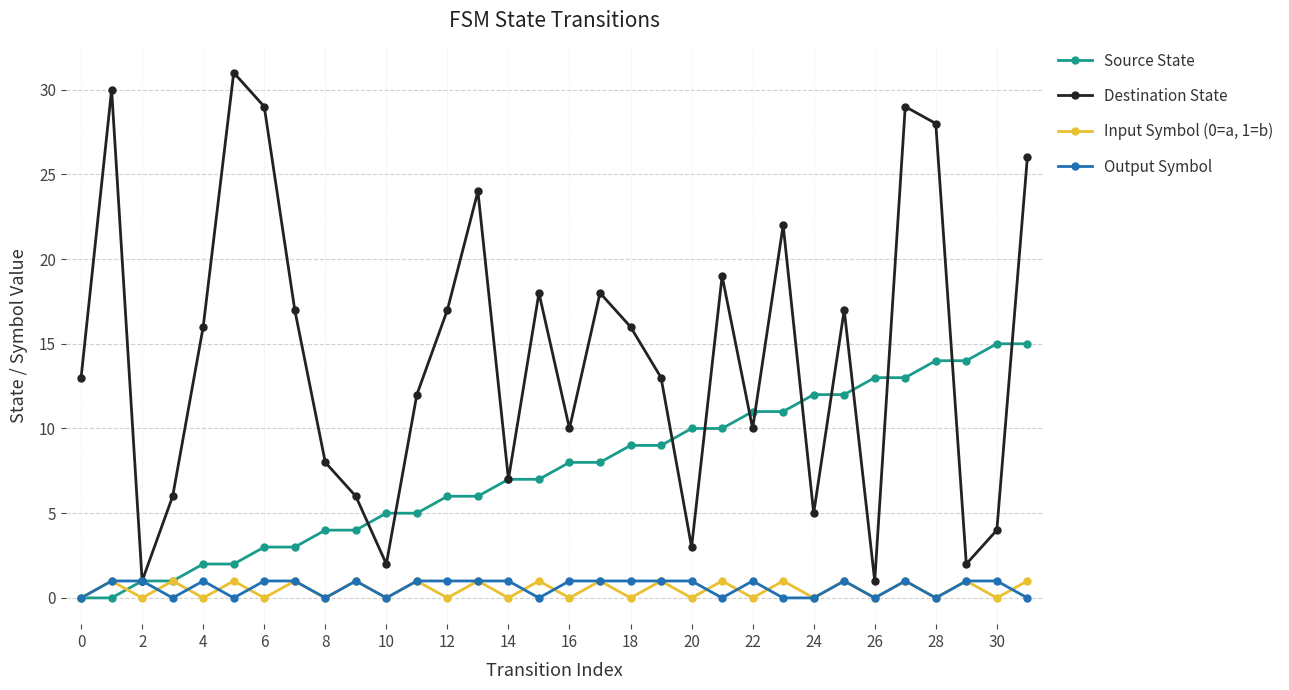

What is the average value of the Output Symbol series?

1